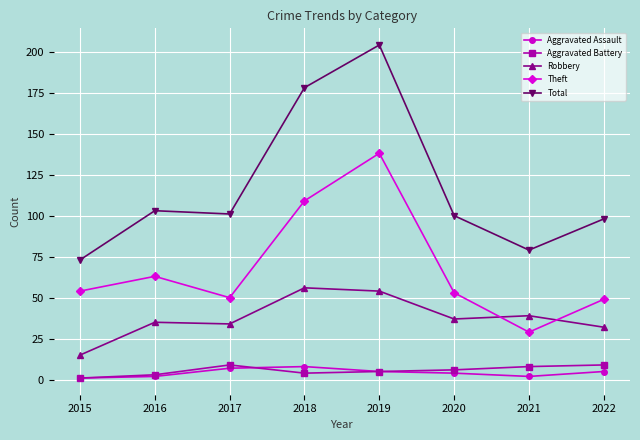

How many Aggravated Battery values are between 4 and 9?

6